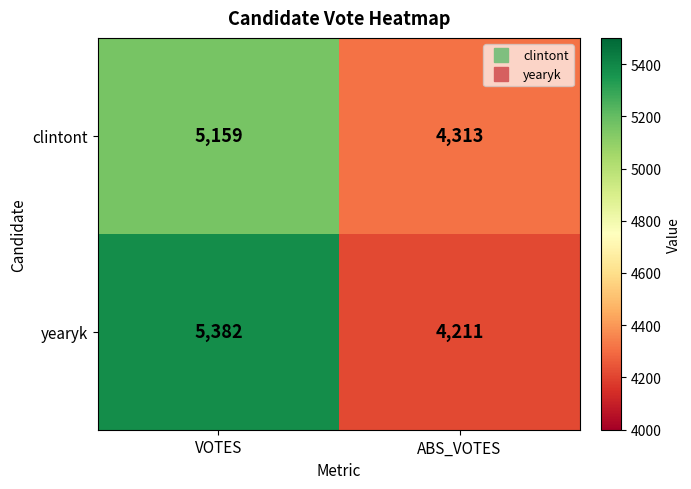

Which series has the largest range (max minus min)?

yearyk